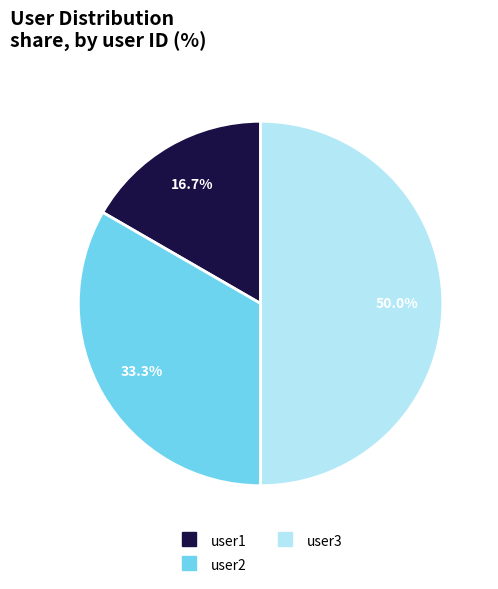

Count the number of slices in the pie.

3